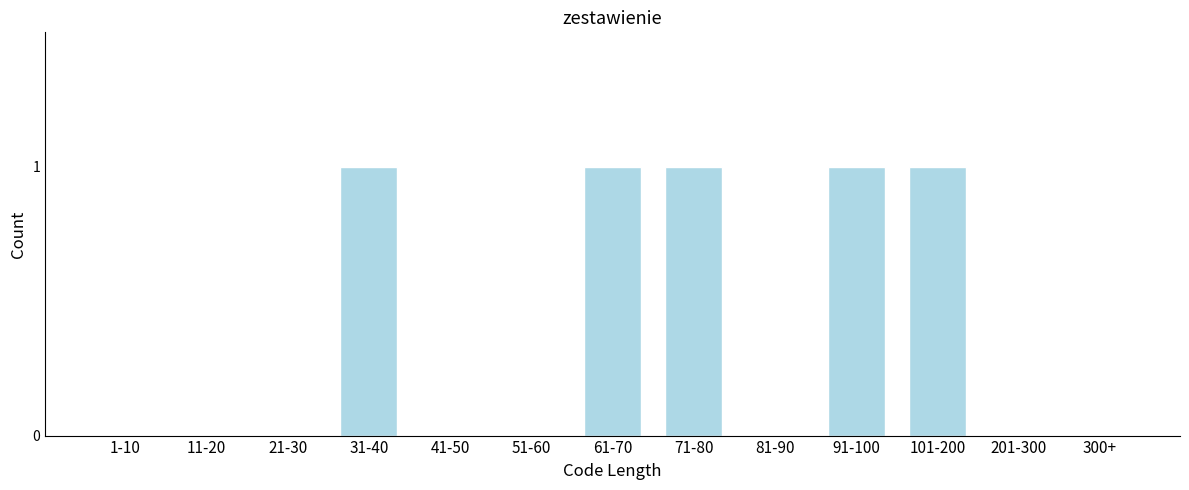

Reading left to right, extract all data points from this chart.

1-10=0	11-20=0	21-30=0	31-40=1	41-50=0	51-60=0	61-70=1	71-80=1	81-90=0	91-100=1	101-200=1	201-300=0	300+=0